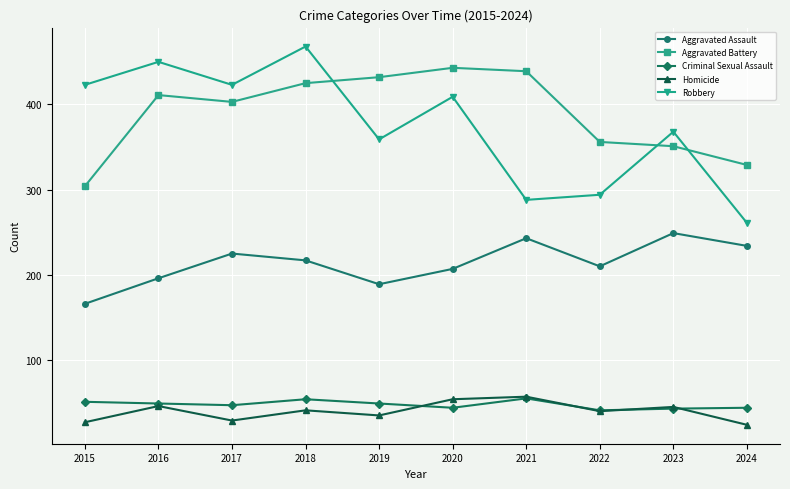

True or false: Homicide and Robbery intersect in this chart.

False